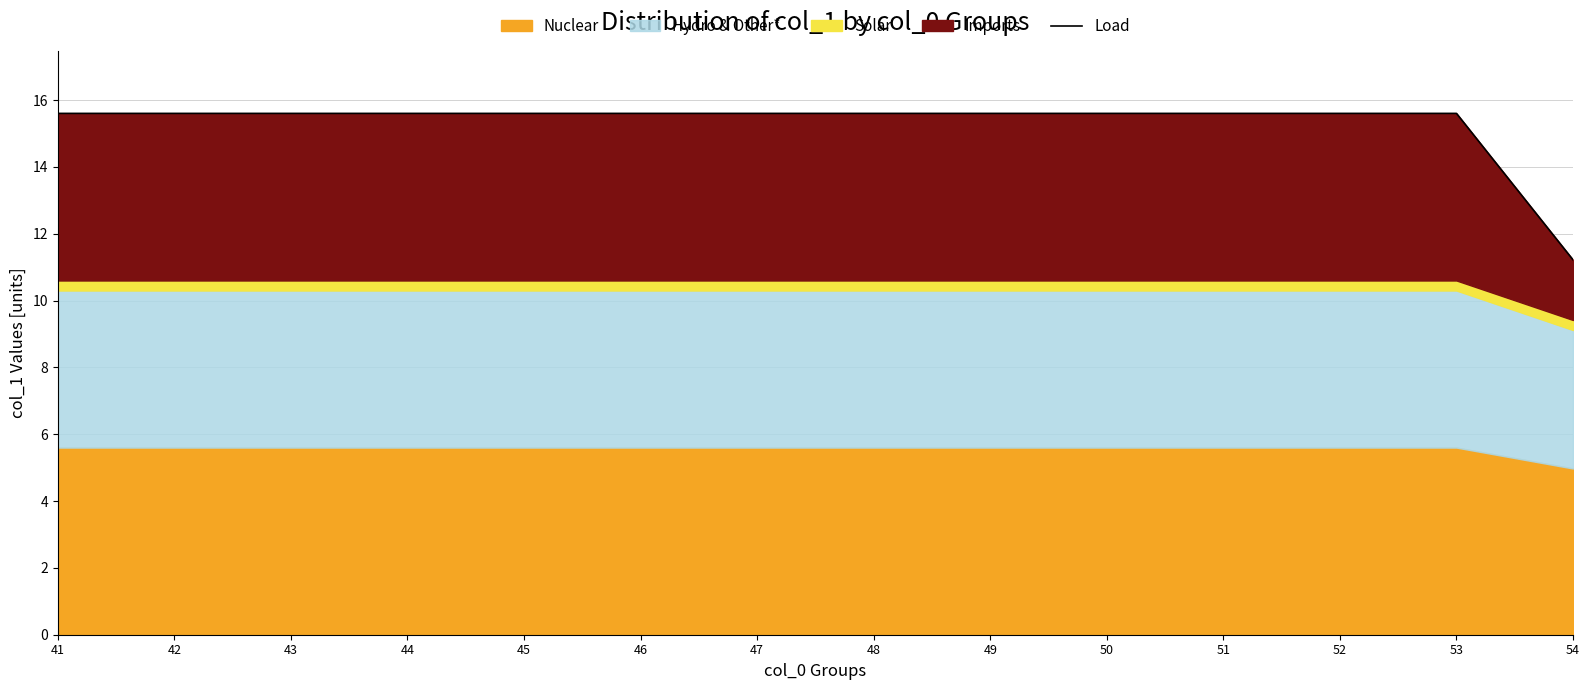

What is the maximum value shown in the chart?

15.6